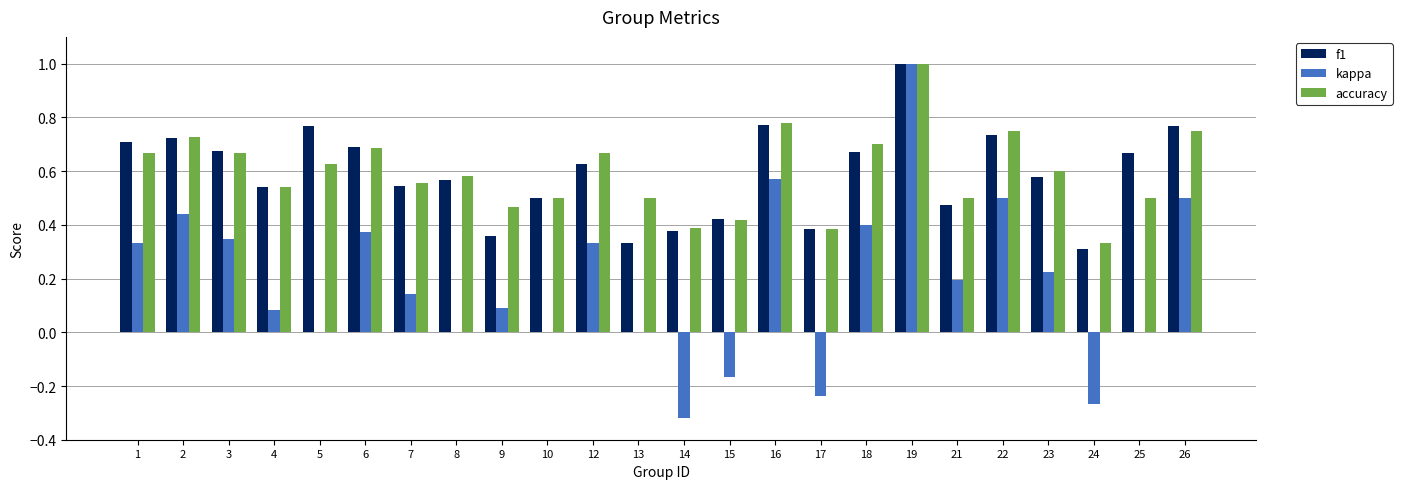

How many distinct data groups are displayed?

3